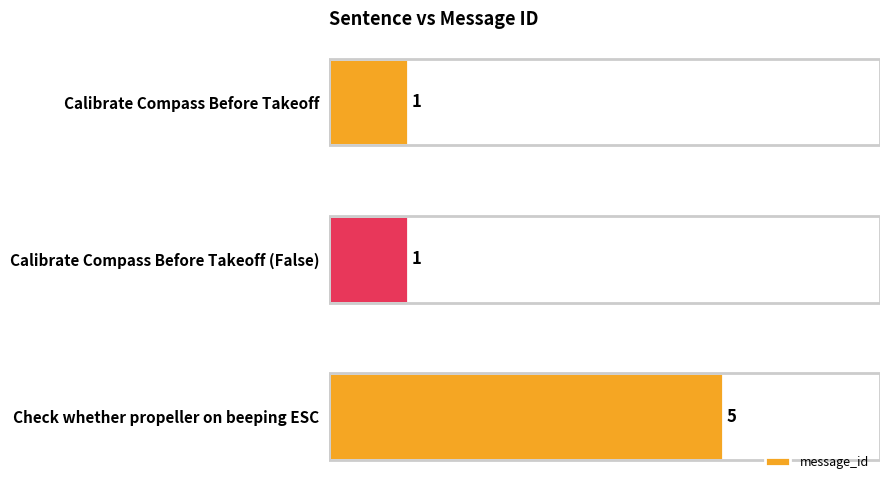

Reading top to bottom, list all the values displayed in this chart.

Calibrate Compass Before Takeoff=1	Calibrate Compass Before Takeoff (False)=1	Check whether propeller on beeping ESC=5